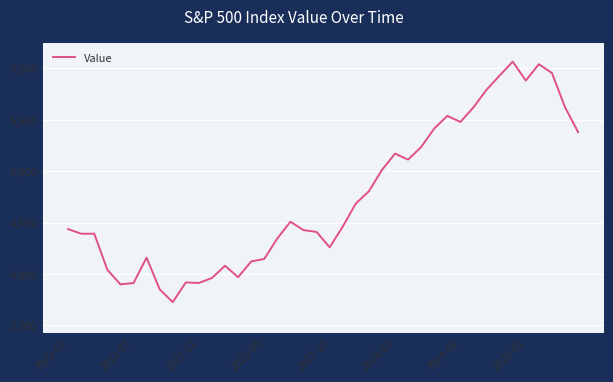

What is the greatest value displayed?

6065.1